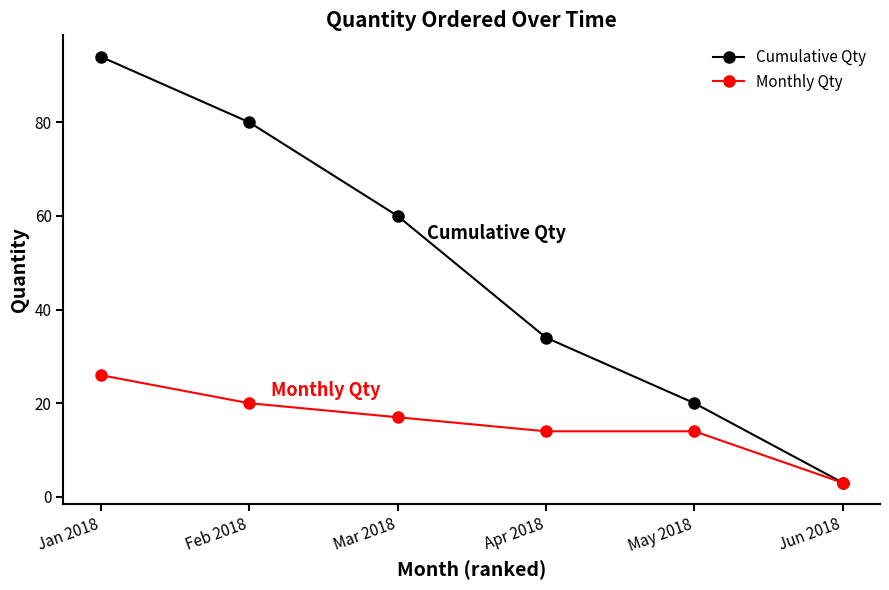

What are all the series names shown in the legend?

Cumulative Qty, Monthly Qty